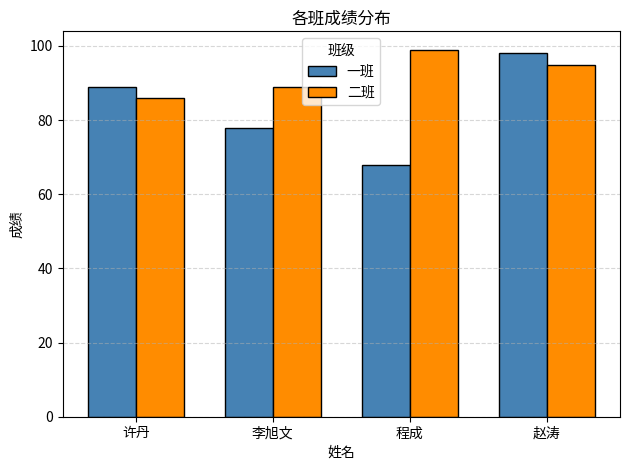

Reading left to right, transcribe all the data shown in this chart.

一班: 许丹=89	李旭文=78	程成=68	赵涛=98
二班: 许丹=86	李旭文=89	程成=99	赵涛=95